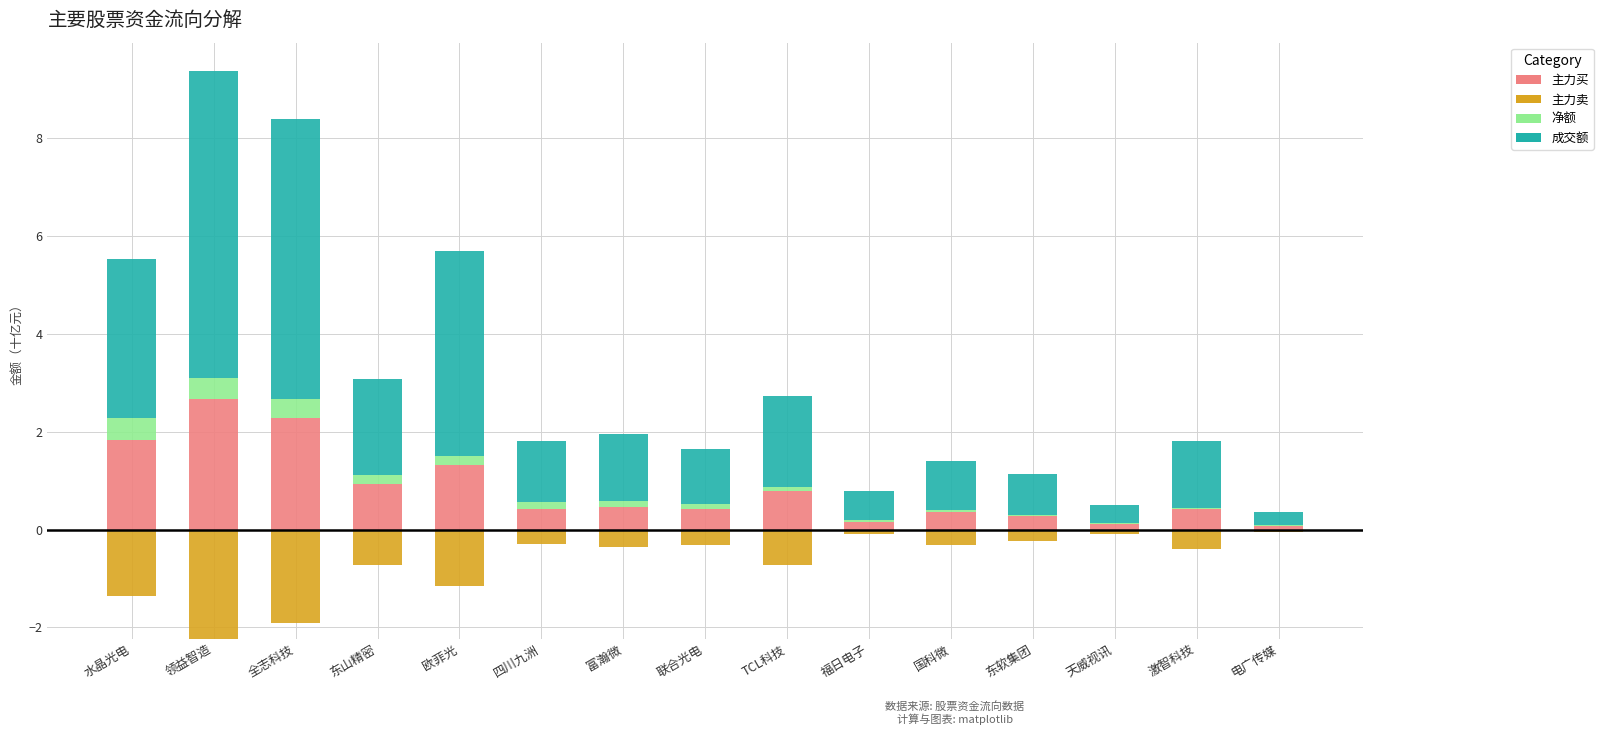

What is the value of the 成交额 bar at the 4th from the left?

2.0